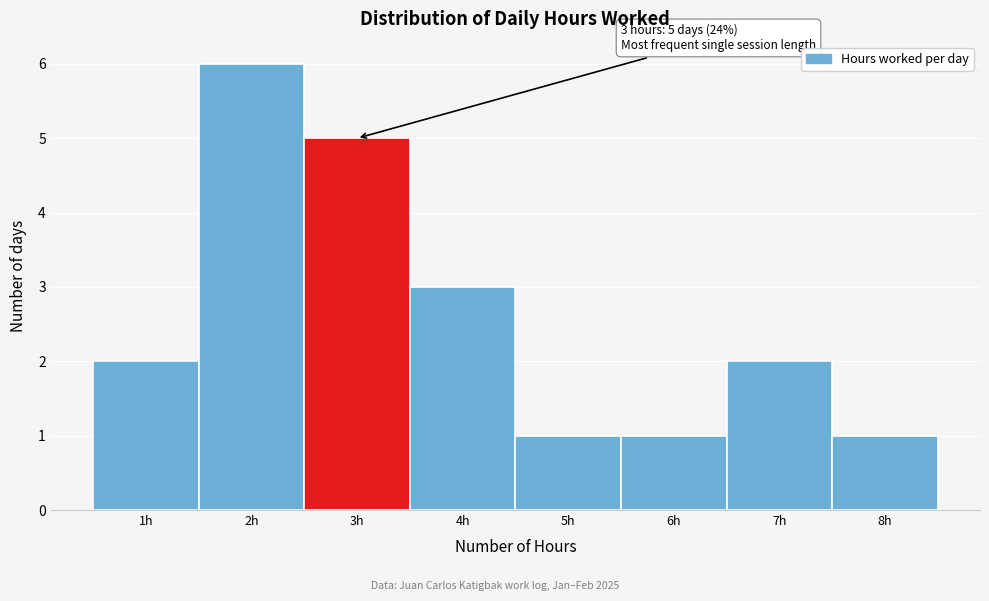

Which range on the x-axis has the tallest bar?

1.5 to 2.5